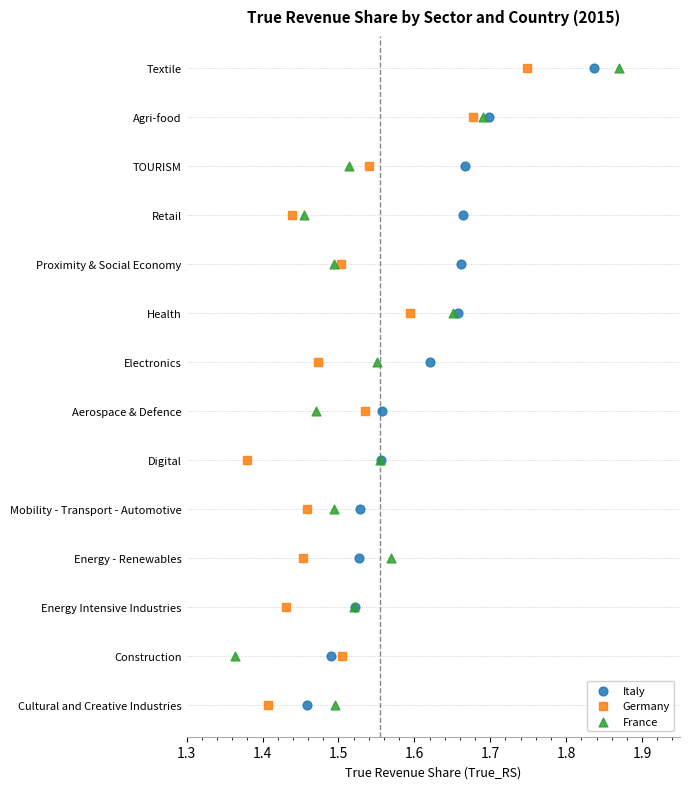

What are all the series names shown in the legend?

Italy, Germany, France